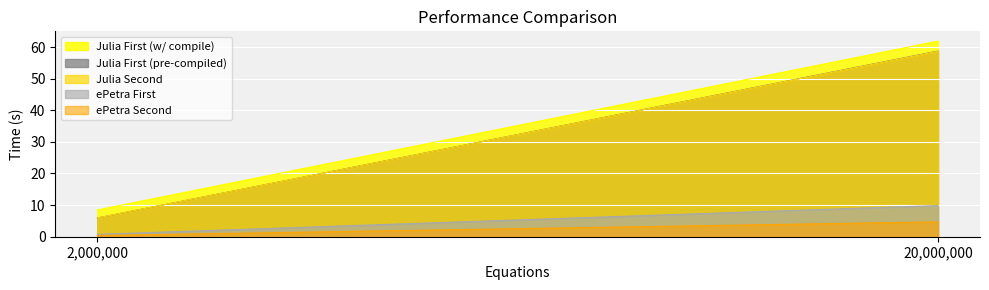

What is the total value across all series at 20000000?

193.8